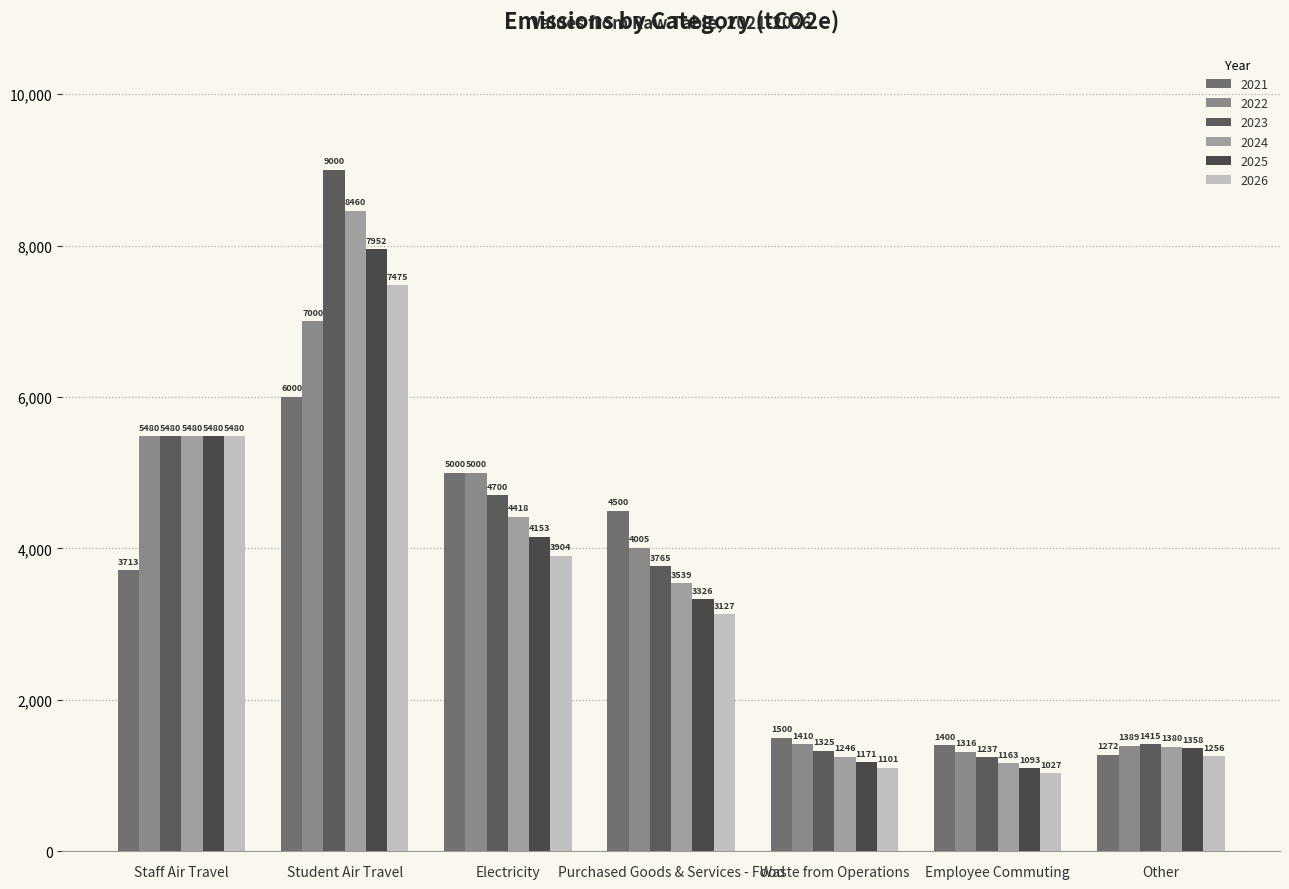

What is the average value of the 2022 series?

3657.1